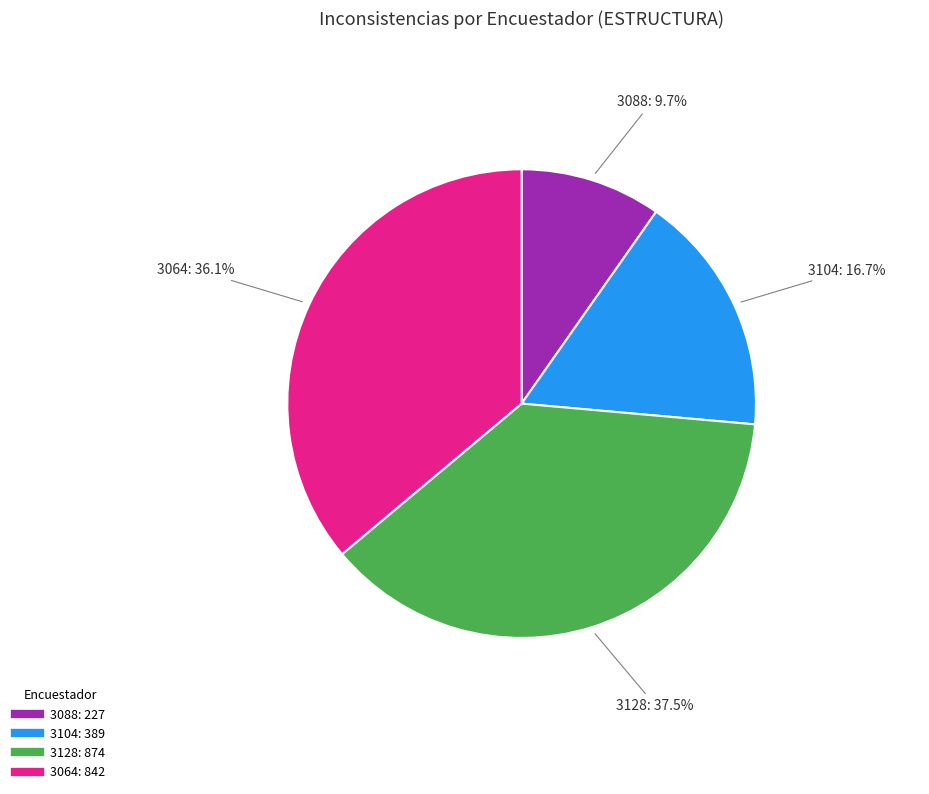

To the nearest percent, what is the difference between the largest and smallest slice percentages?

28%